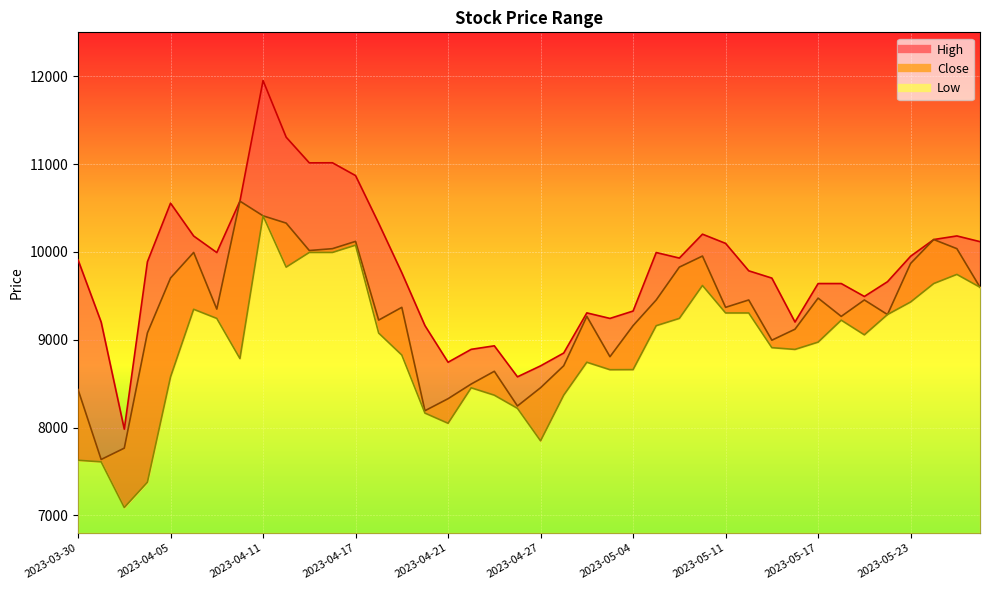

How many interior local valleys does the Close series have?

11